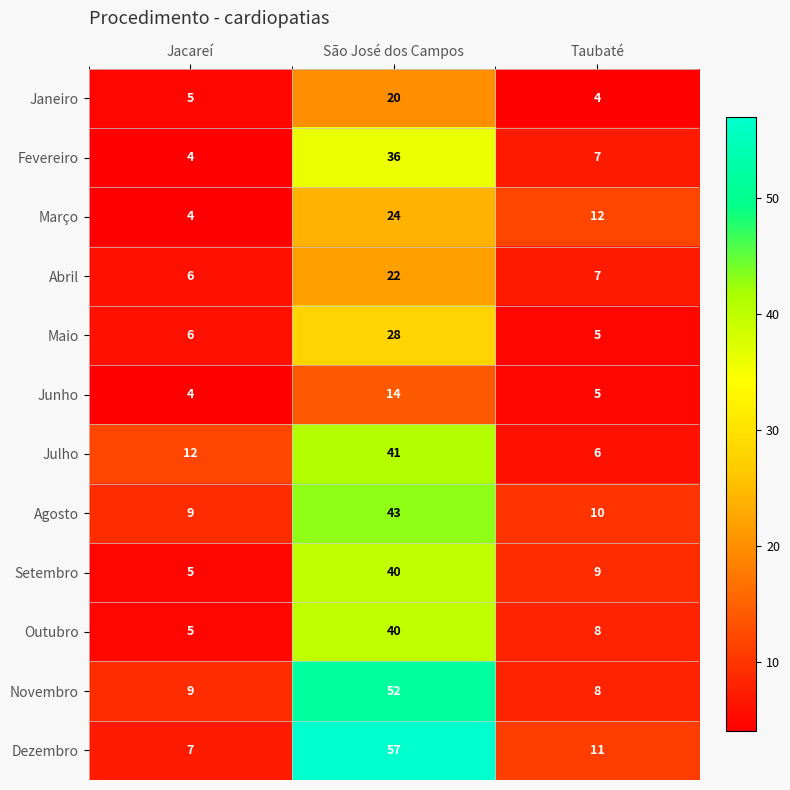

How many data points does each series have?

3